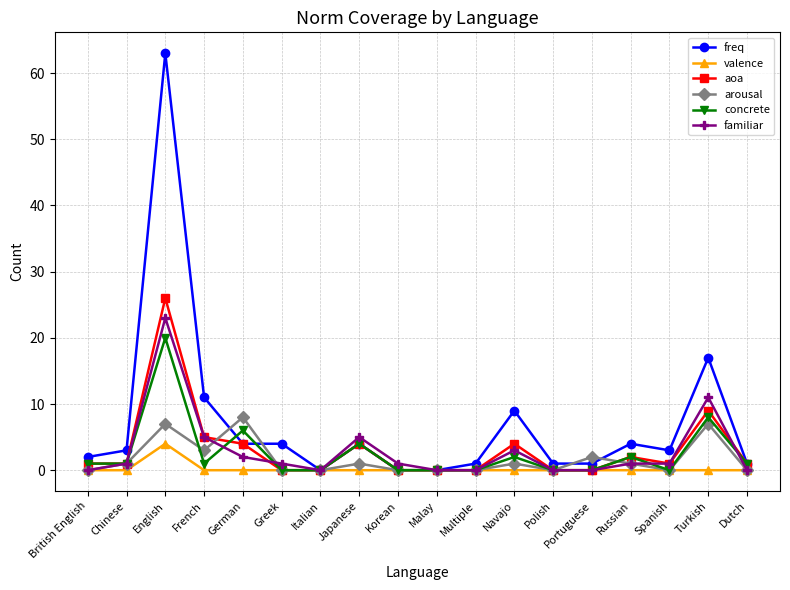

True or false: valence has more than 0 interior local peaks.

True